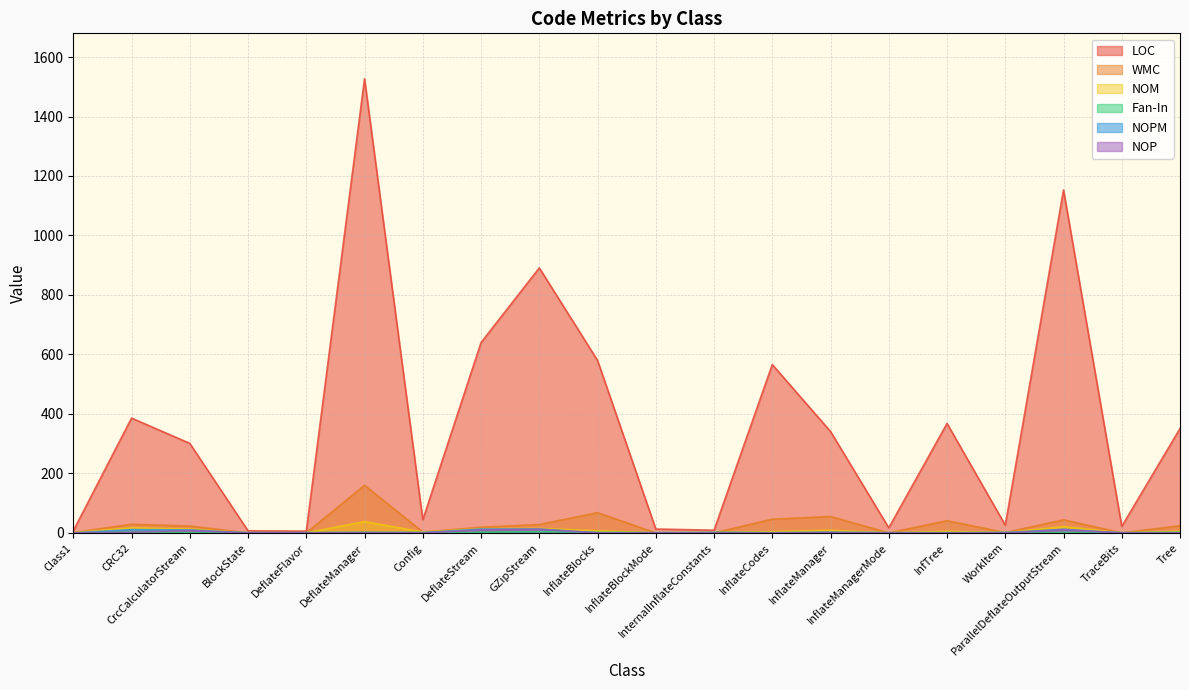

How many interior local valleys does the NOM series have?

4